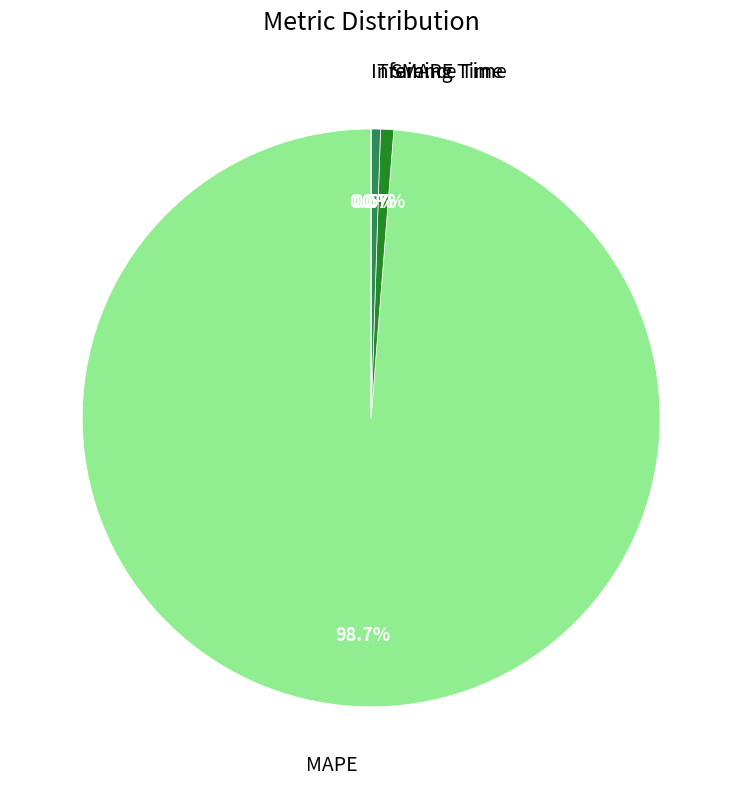

Is there any slice that represents more than half of the pie?

Yes